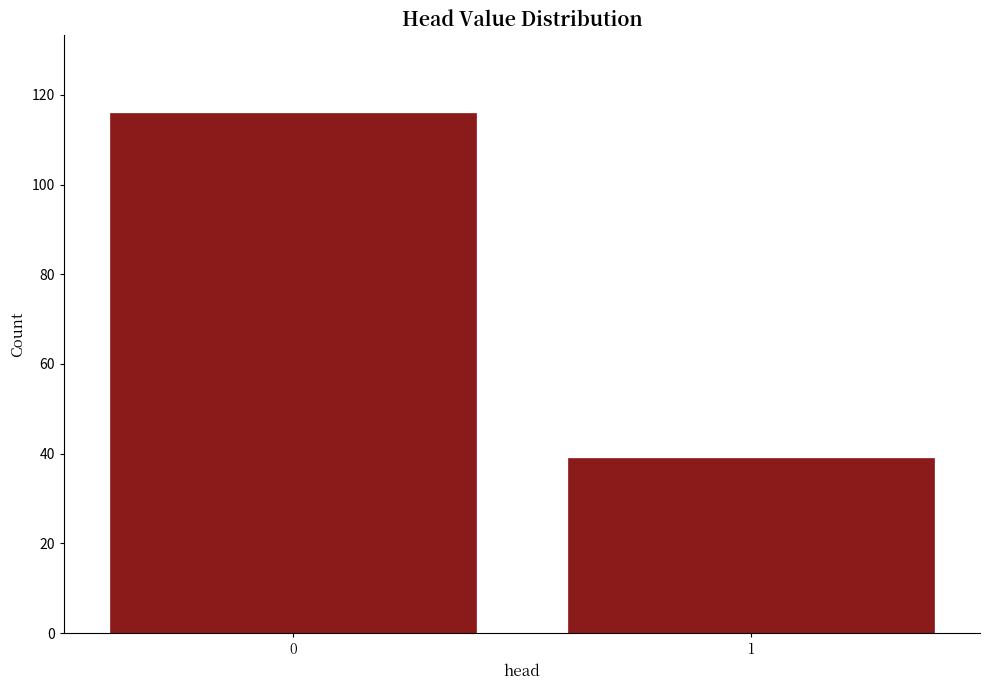

Reading right to left, transcribe all the data shown in this chart.

1=39	0=116